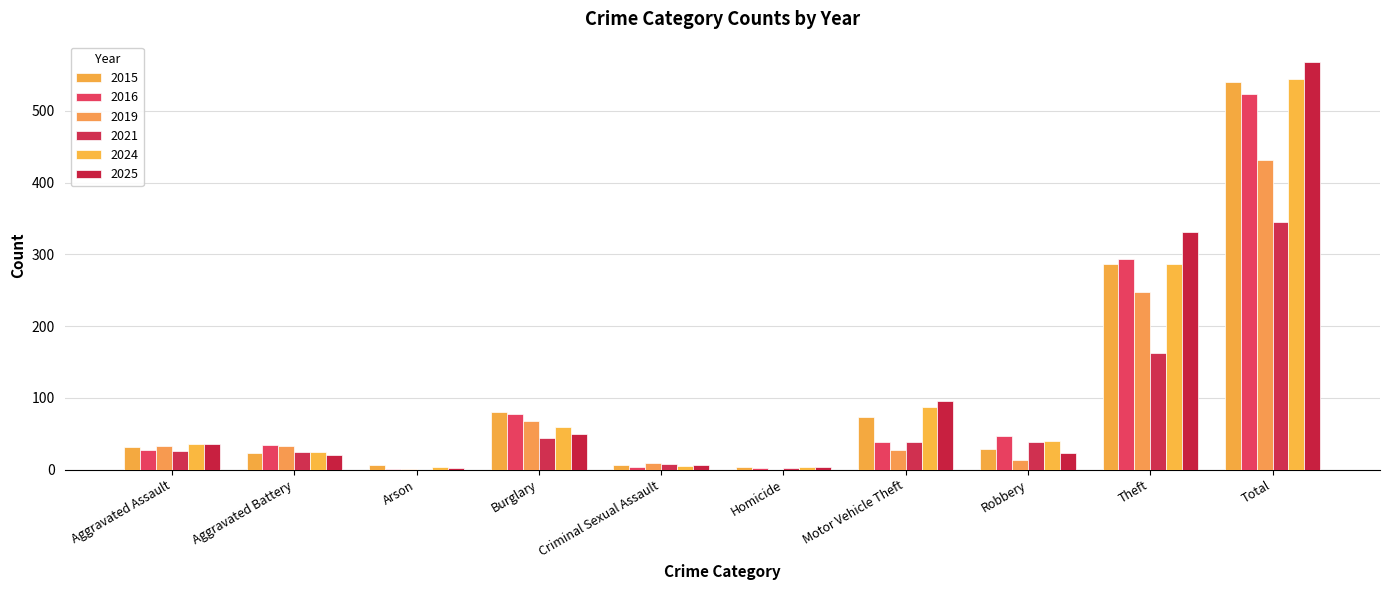

The 2021 series shows 38 at Aggravated Assault. True or false?

False